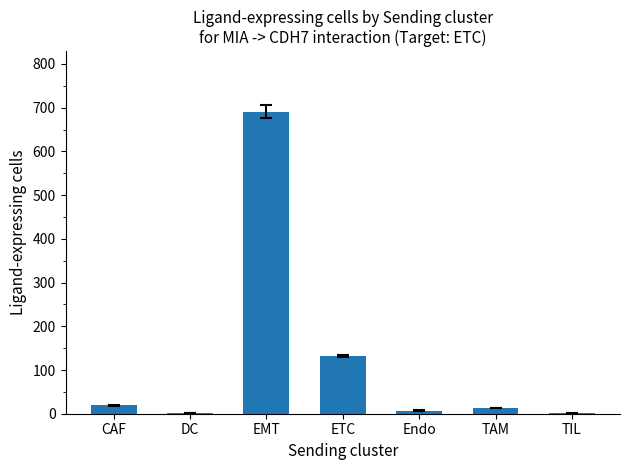

What is the sum of all values?

865